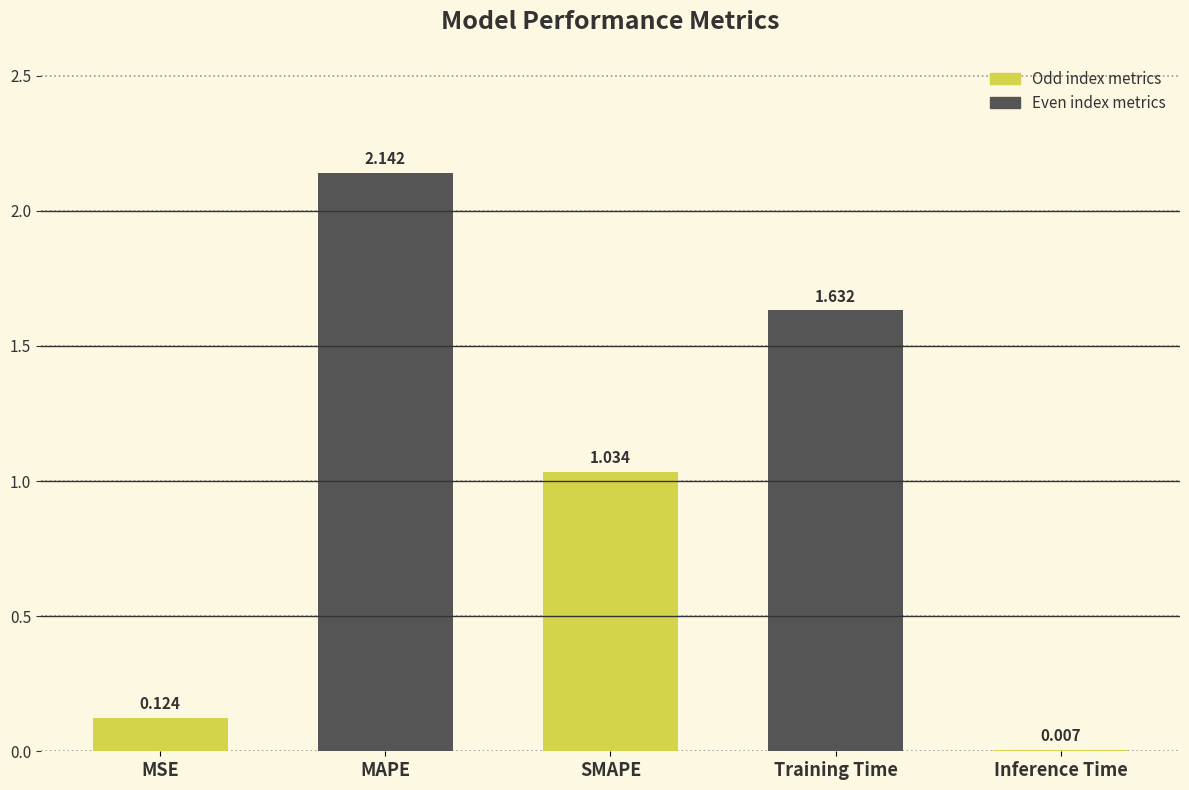

At which label does the data first exceed 1?

MAPE